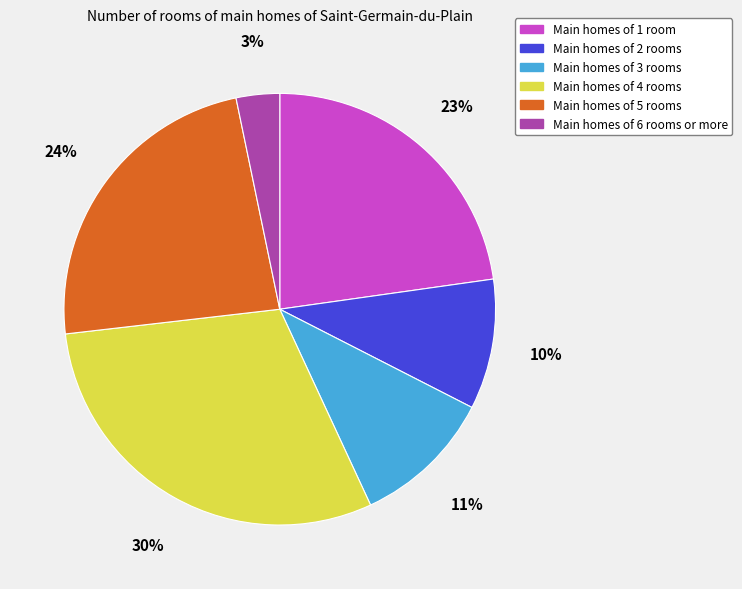

To the nearest percent, what portion does Main homes of 3 rooms represent?

11%